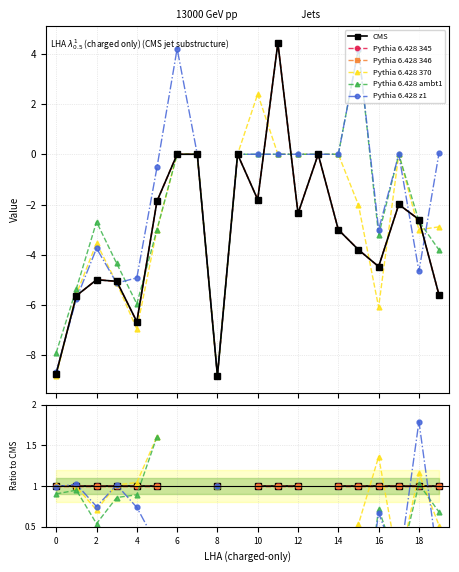

The Pythia 6.428 ambt1 series shows nan at 14. True or false?

False